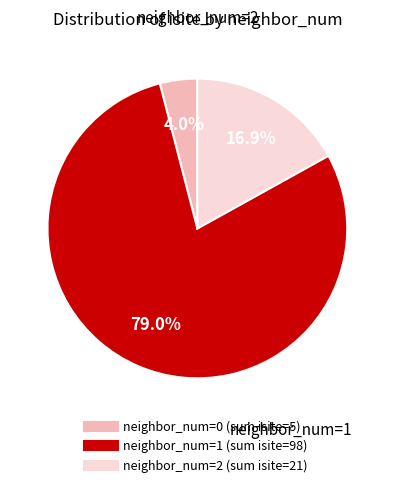

Does any single category account for the majority?

Yes